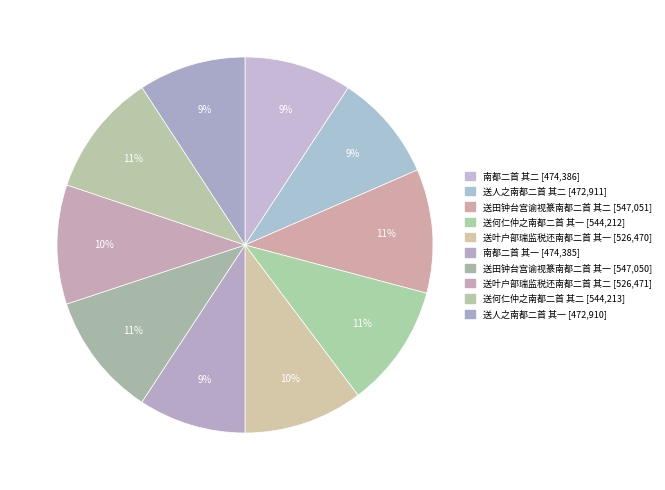

How many slices are in this pie chart?

10